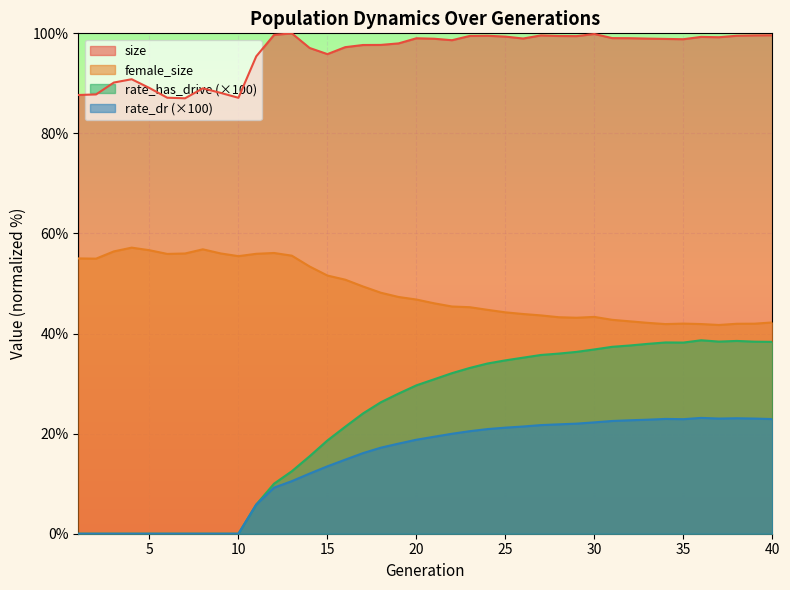

How many lines are shown in the chart?

4